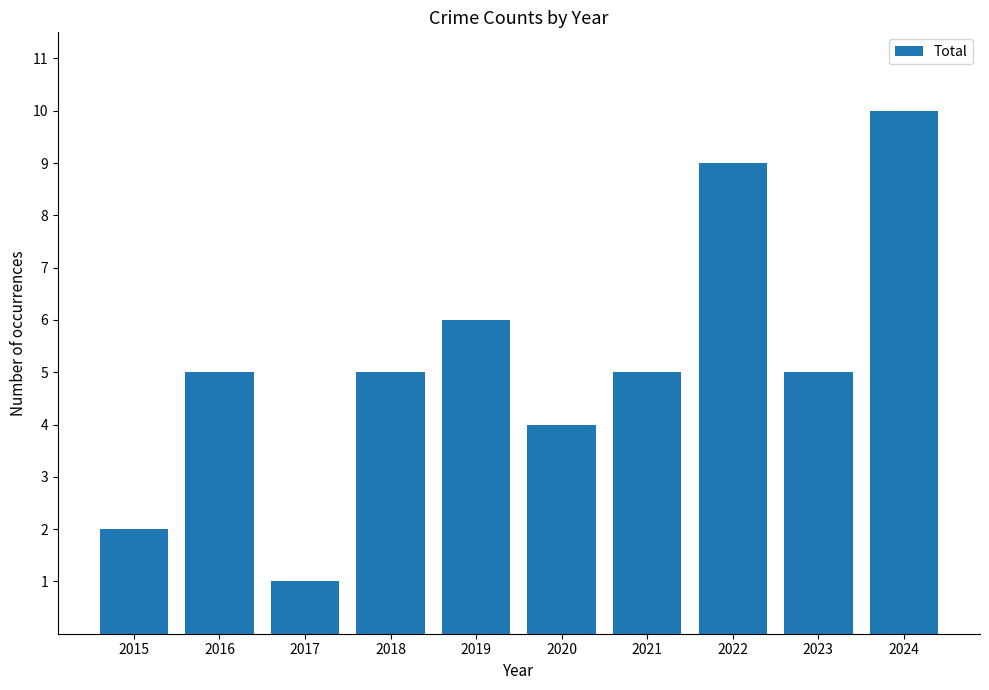

Which category has the lowest value across all series?

2017